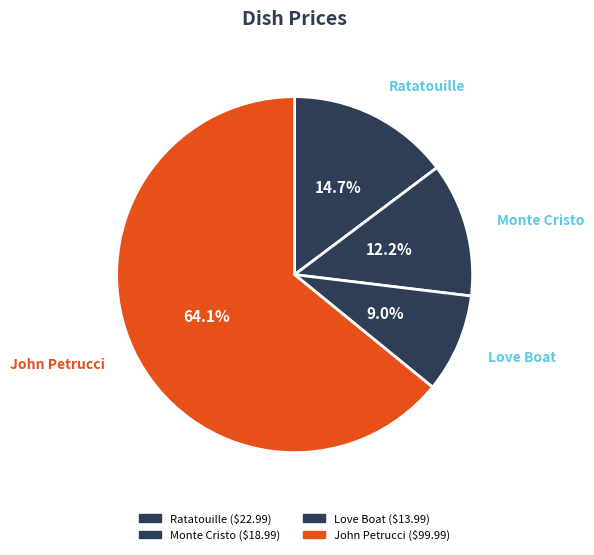

Count the number of slices in the pie.

4